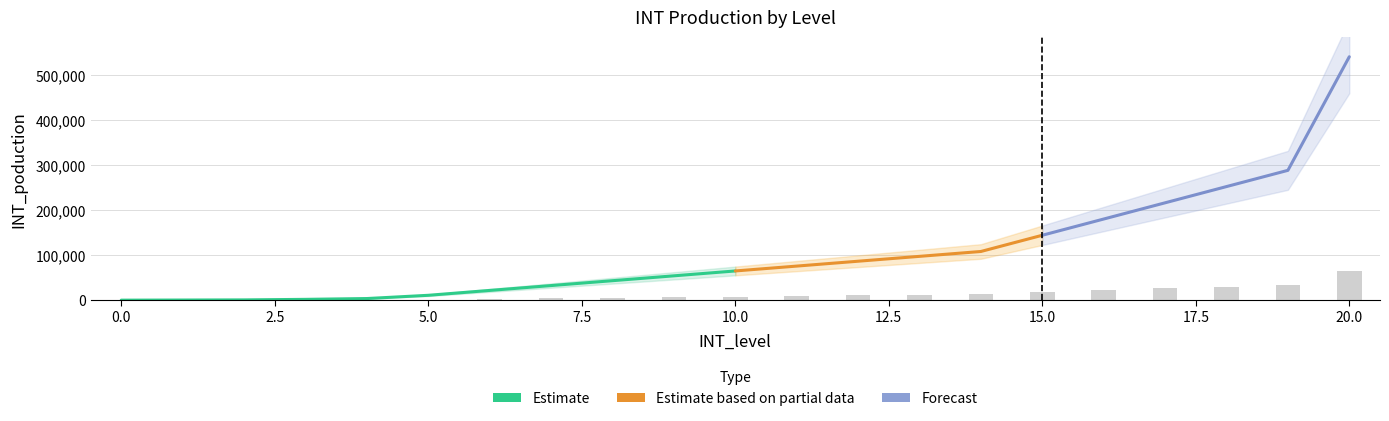

Reading left to right, extract all data points from this chart.

0	36	72	216	432	1296	2592	3888	5184	6480	7776	9072	10368	11664	12960	17280	21600	25920	30240	34560	64800